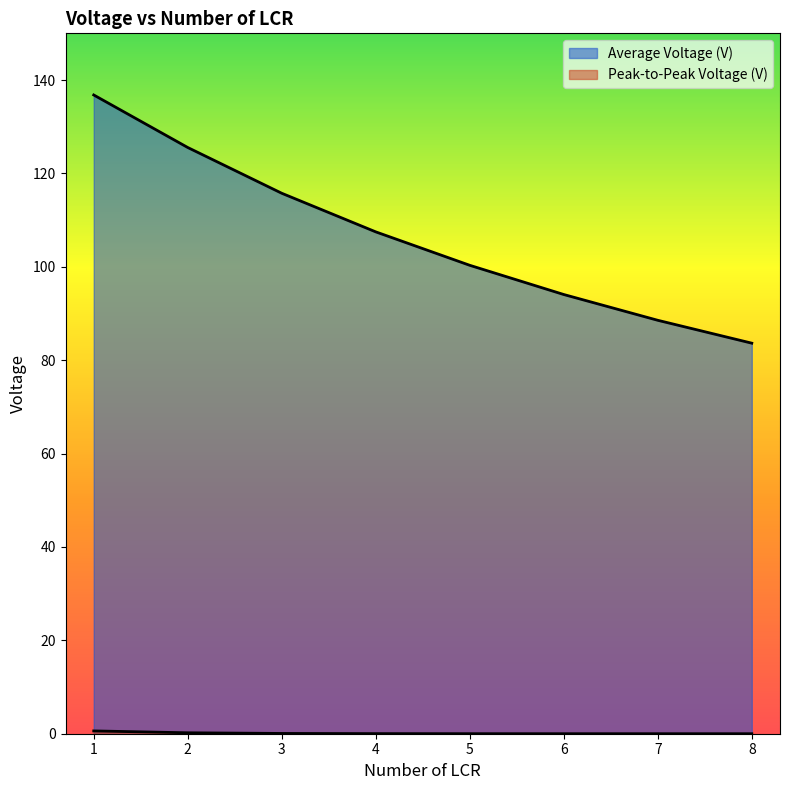

Rank the series by their average value, from highest to lowest.

Average Voltage (V), Peak-to-Peak Voltage (V)